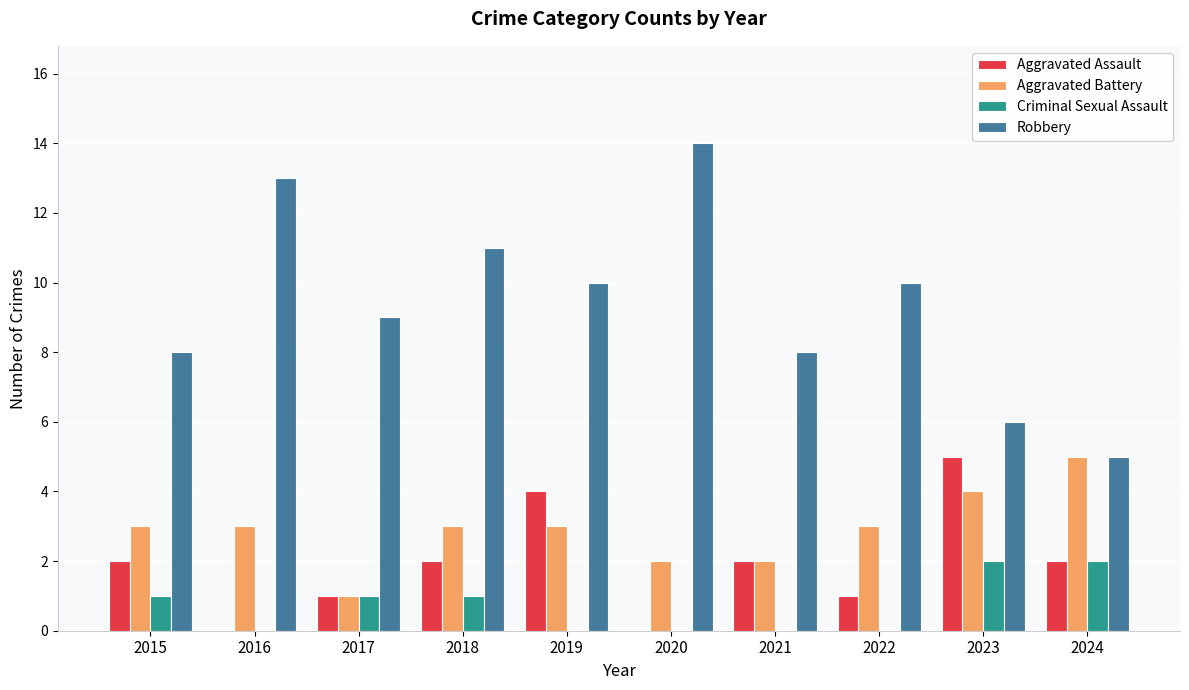

What is the spread (max minus min) of values at 2023?

4